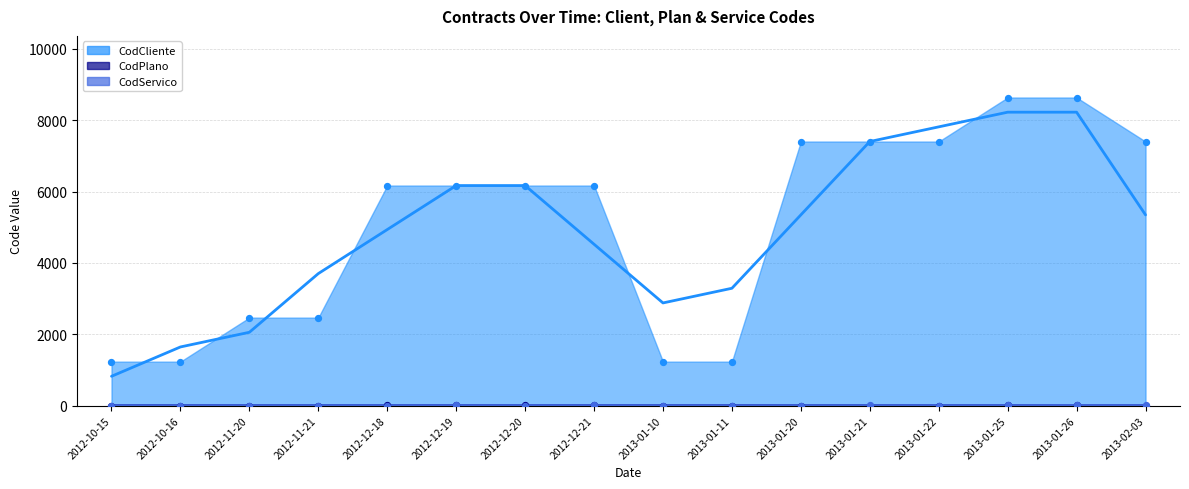

What are all the series names shown in the legend?

CodCliente, CodPlano, CodServico